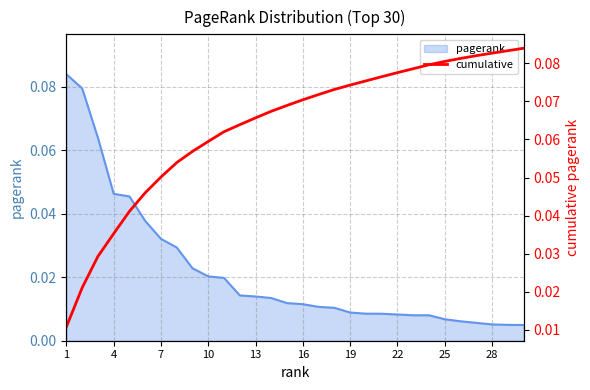

At which category does the chart reach its minimum across all series?

1